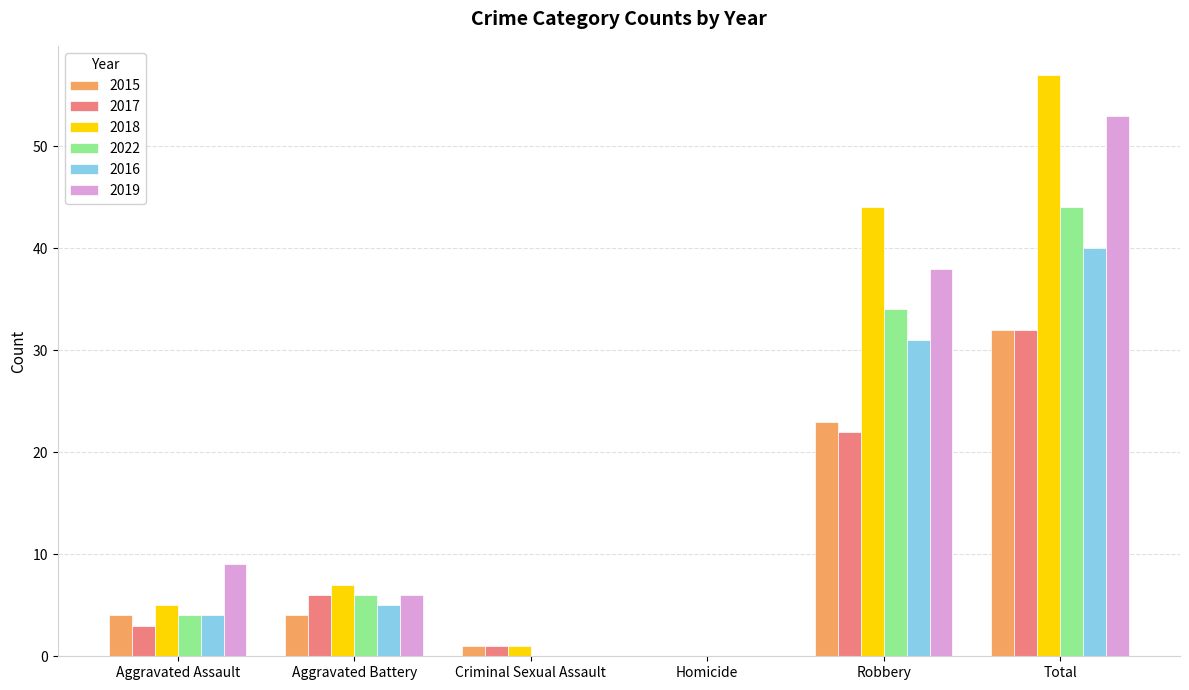

What is the sum of the 2022 values at Robbery and Aggravated Assault?

38